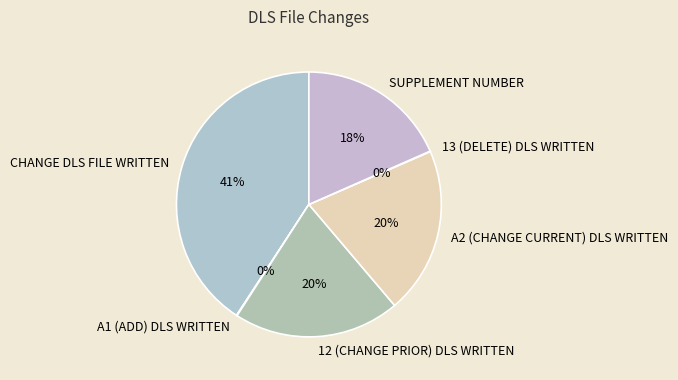

Combined, do CHANGE DLS FILE WRITTEN and SUPPLEMENT NUMBER account for over 50%?

Yes